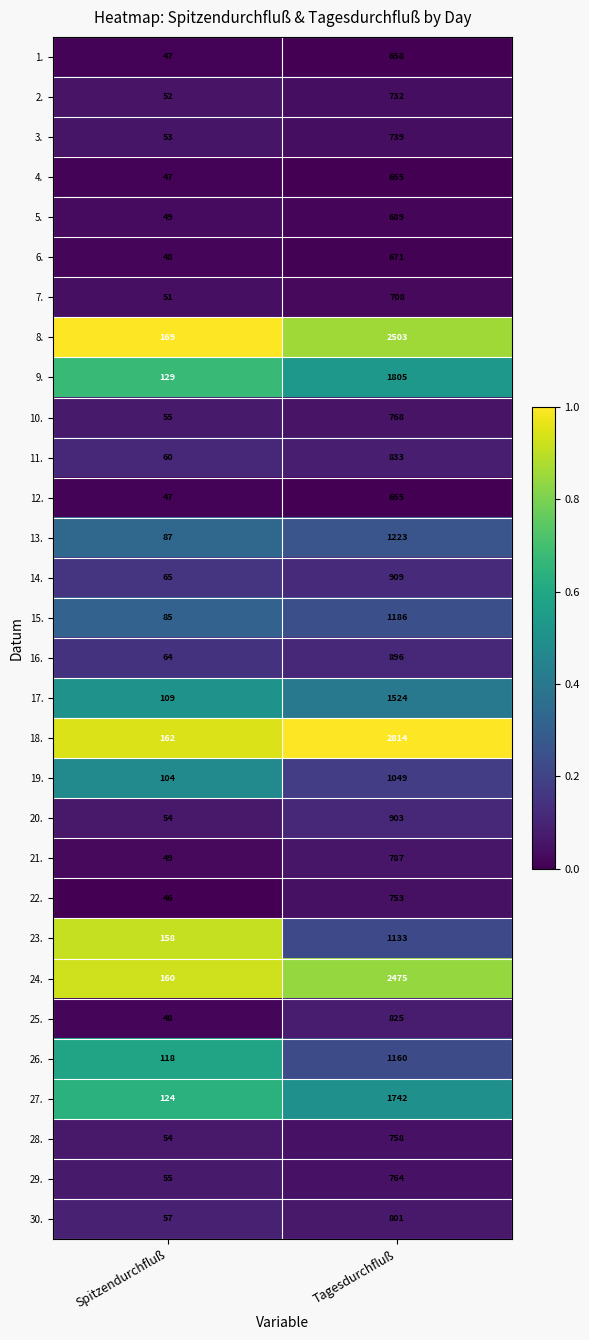

Is it true that 6. equals 176 at Tagesdurchfluß?

False